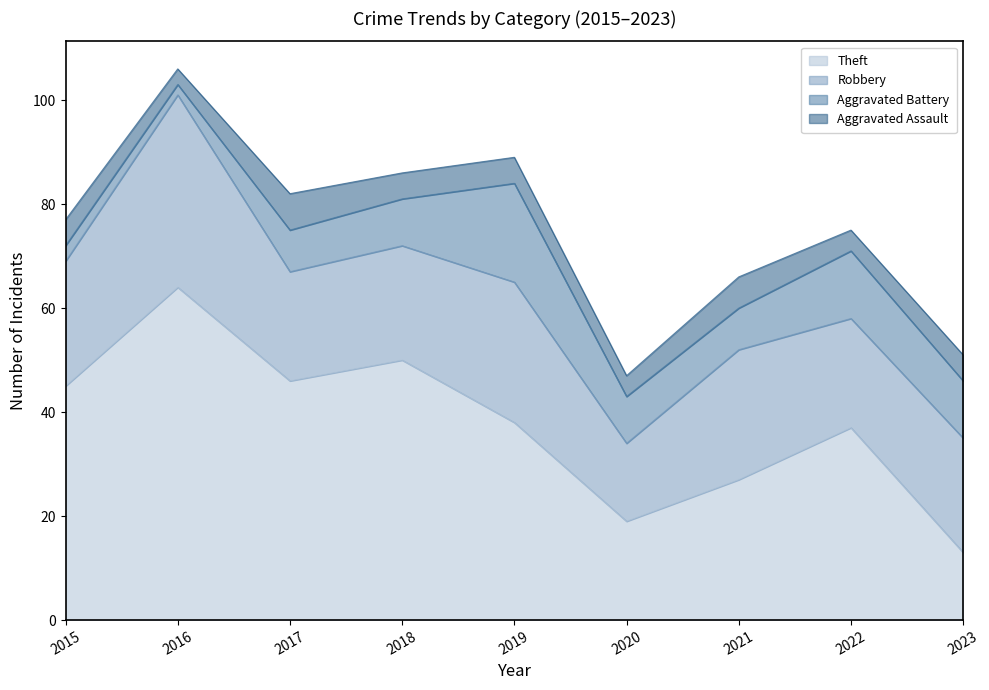

The Theft series shows 38 at 2019. True or false?

True